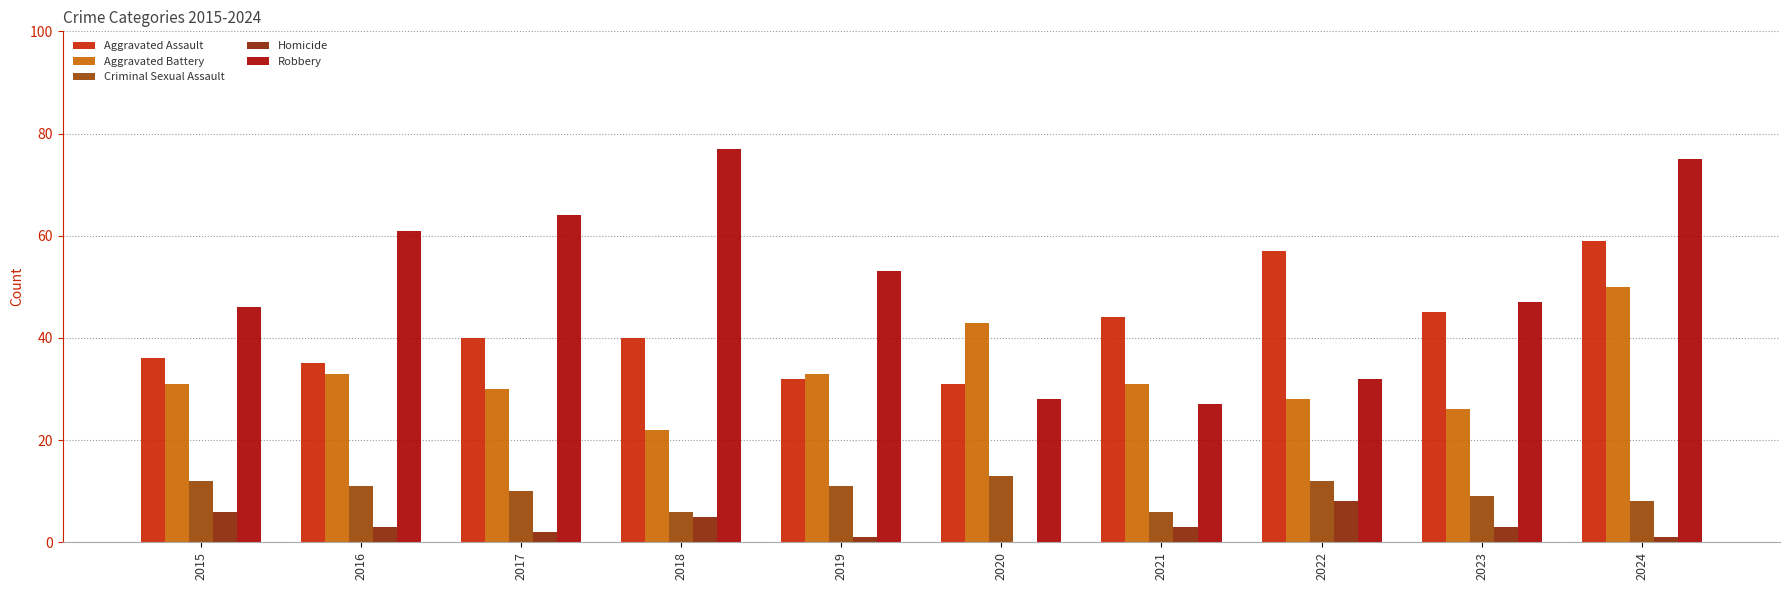

What is the sum of the Robbery values at 2024 and 2019?

128